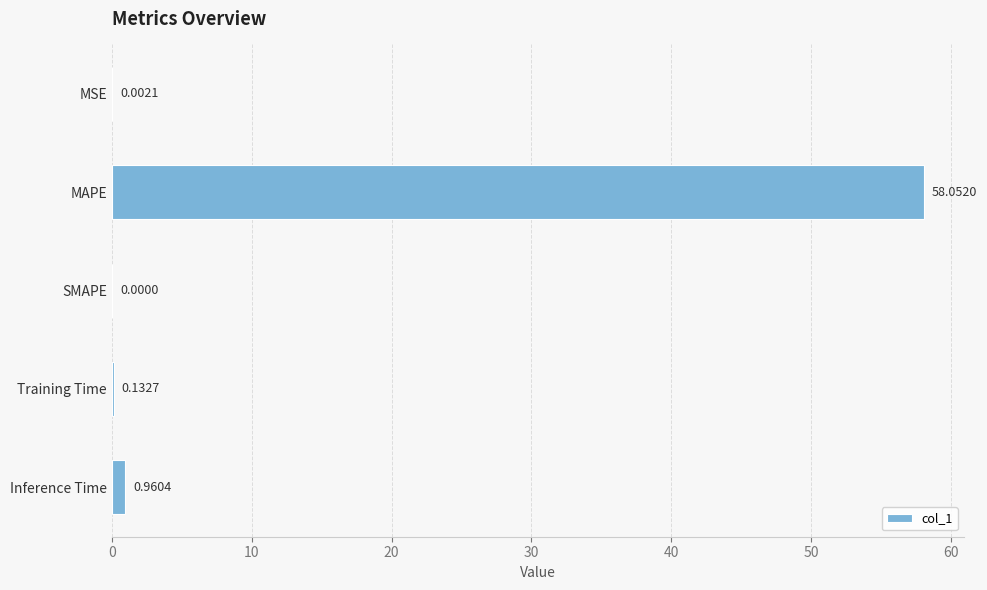

Between Training Time and SMAPE, which is larger?

Training Time